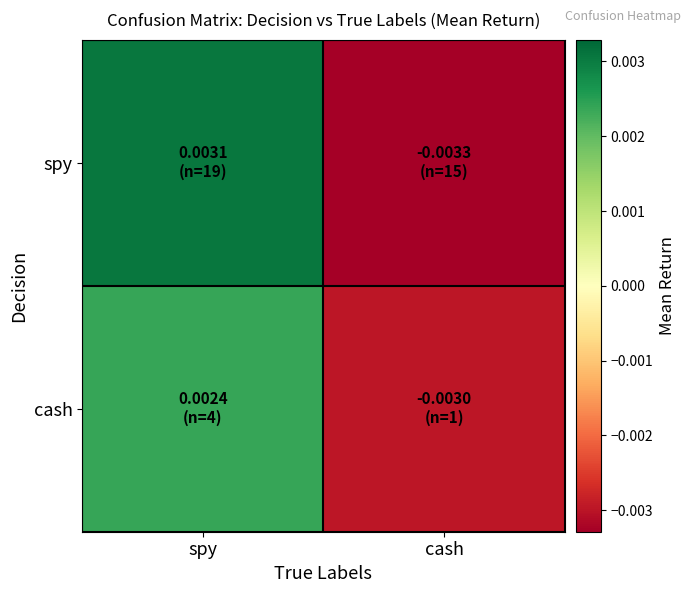

Which series has the largest range (max minus min)?

spy